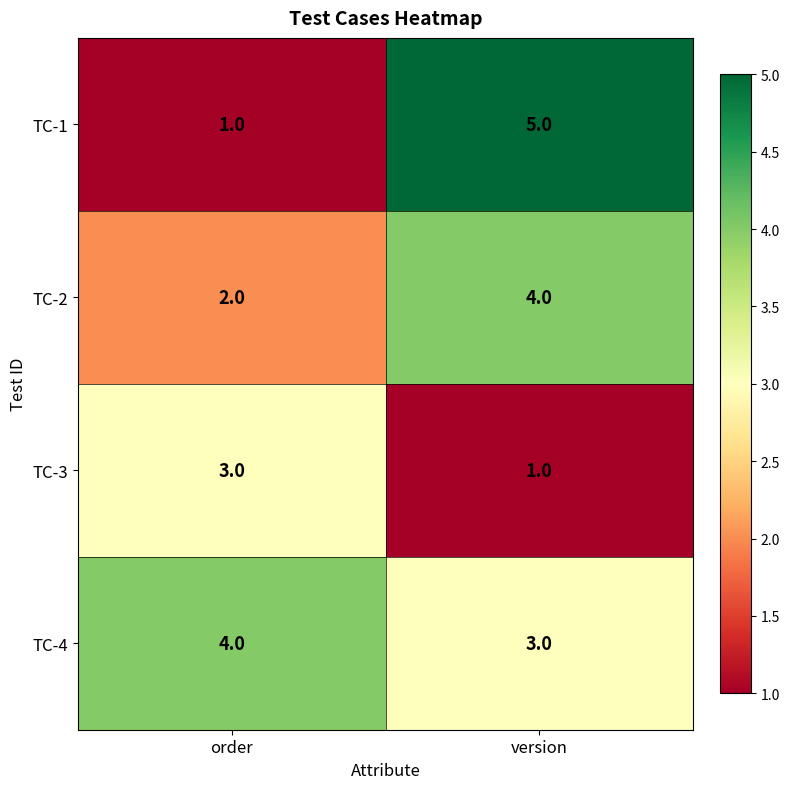

Reading right to left, what are all the values shown in this chart?

TC-1: 5	1
TC-2: 4	2
TC-3: 1	3
TC-4: 3	4